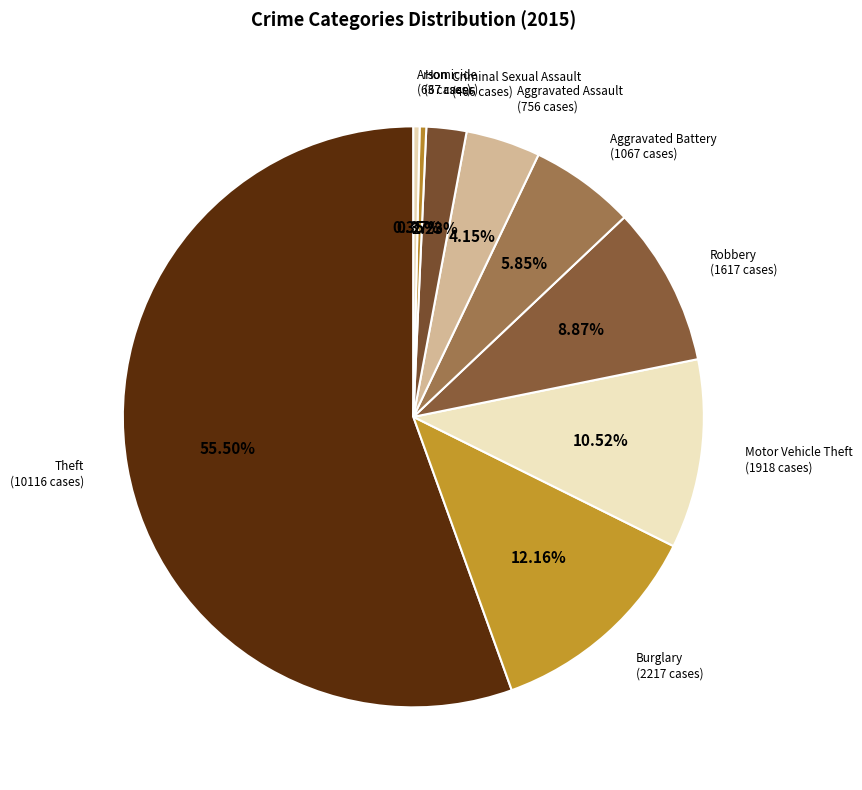

Which slice is the largest?

Theft